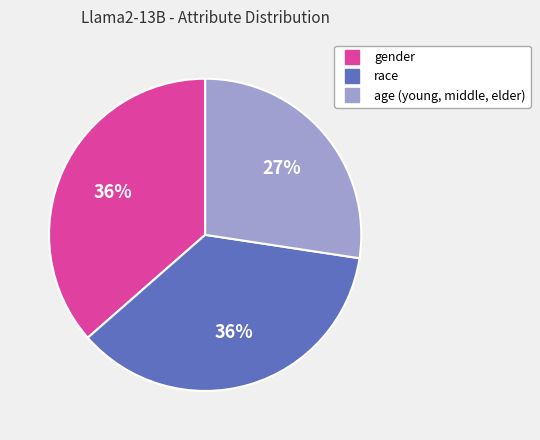

To the nearest percent, what portion does age (young, middle, elder) represent?

27%